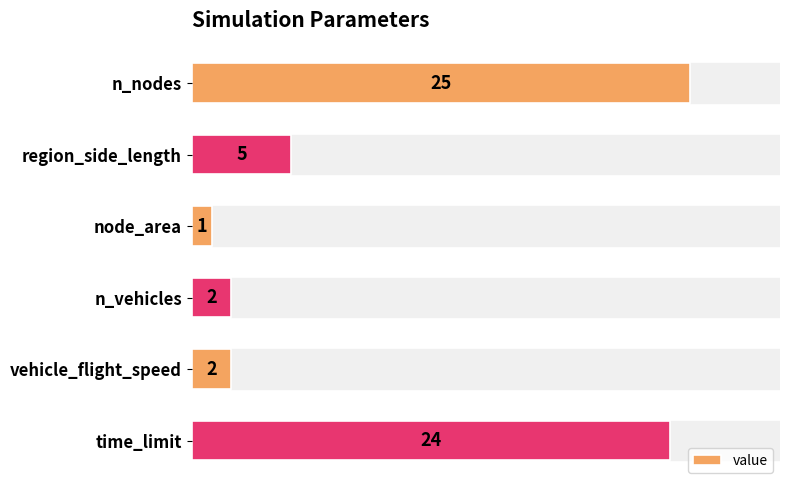

Does the chart contain any negative values?

No